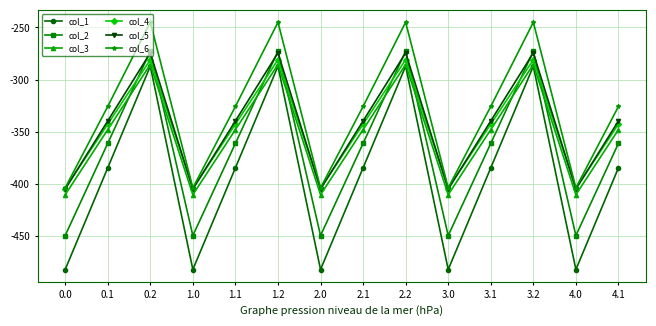

What is the value of the col_1 point at the 3rd from the left?

-287.1